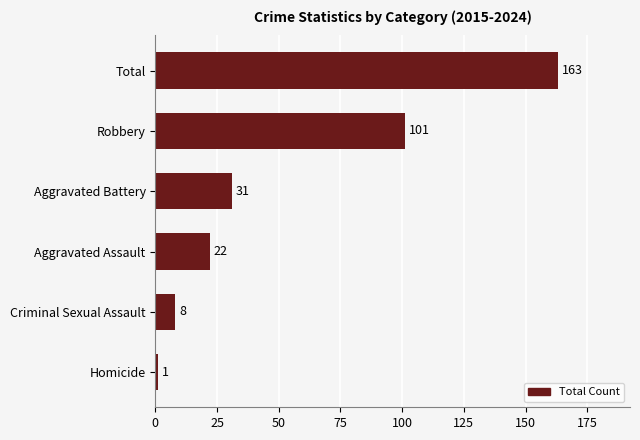

Are the bars horizontal?

Yes